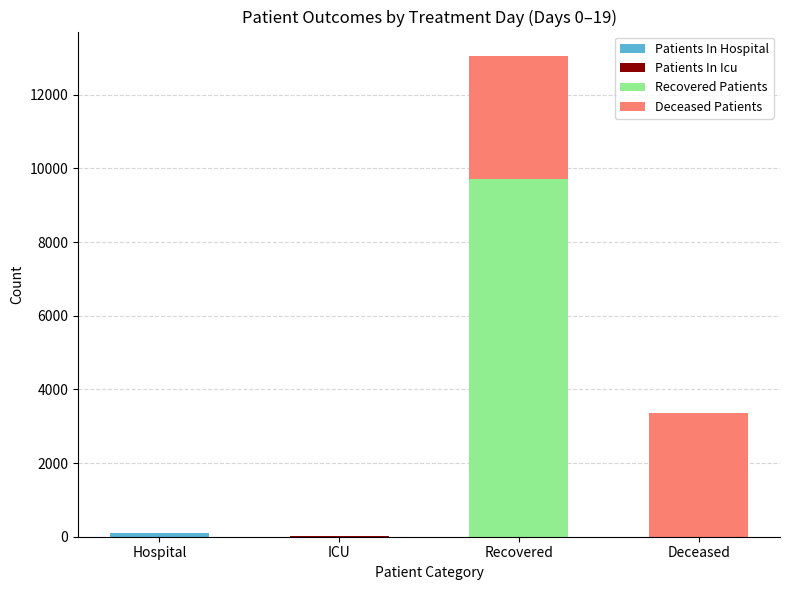

At which category is the sum across all series the highest?

Recovered